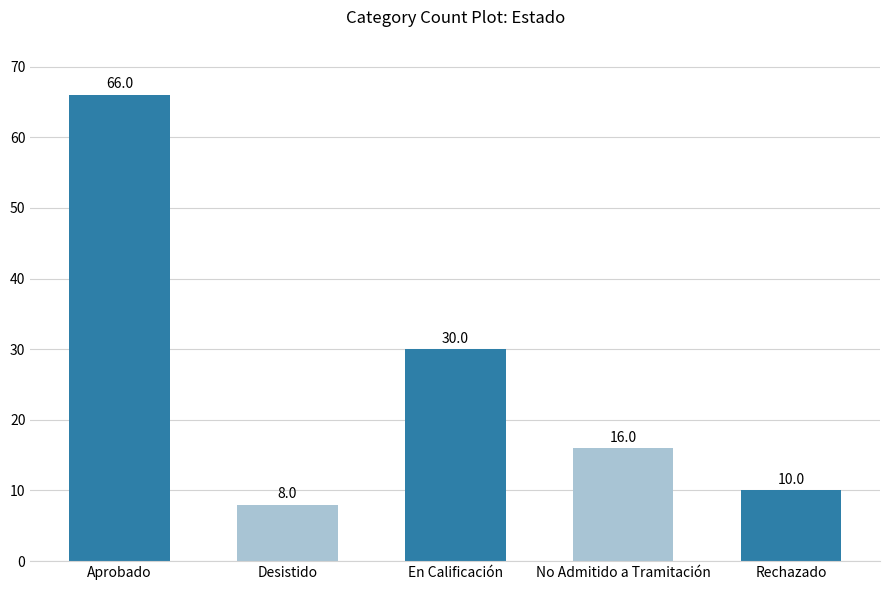

Is it true that the value at Desistido is 8?

True